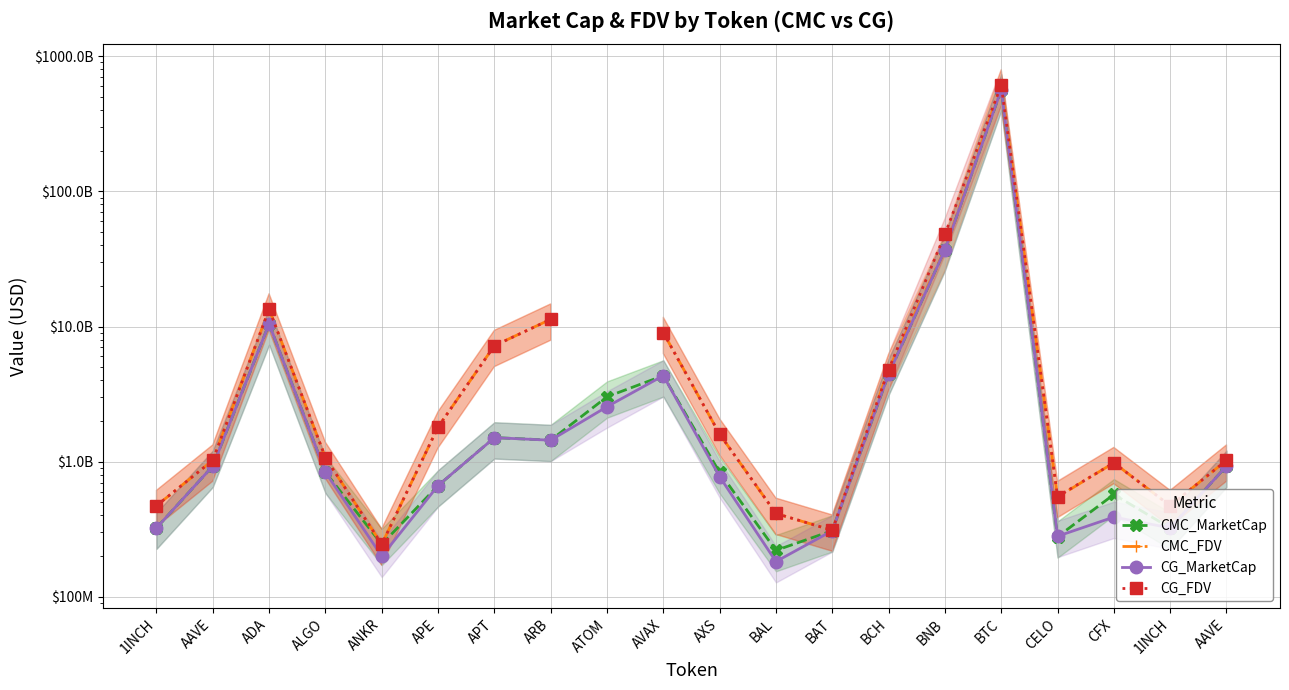

List the series in order of their peak value, highest first.

CG_FDV, CMC_FDV, CG_MarketCap, CMC_MarketCap